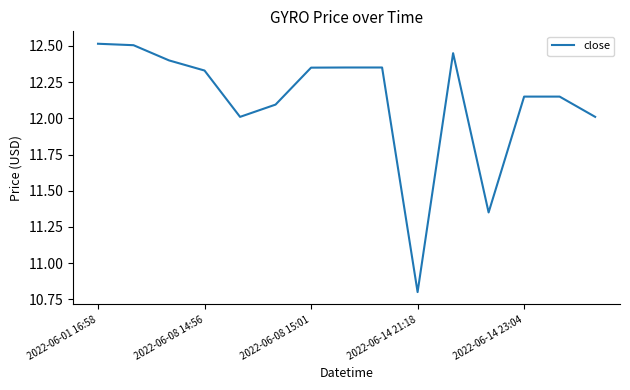

What is the smallest value displayed?

10.8